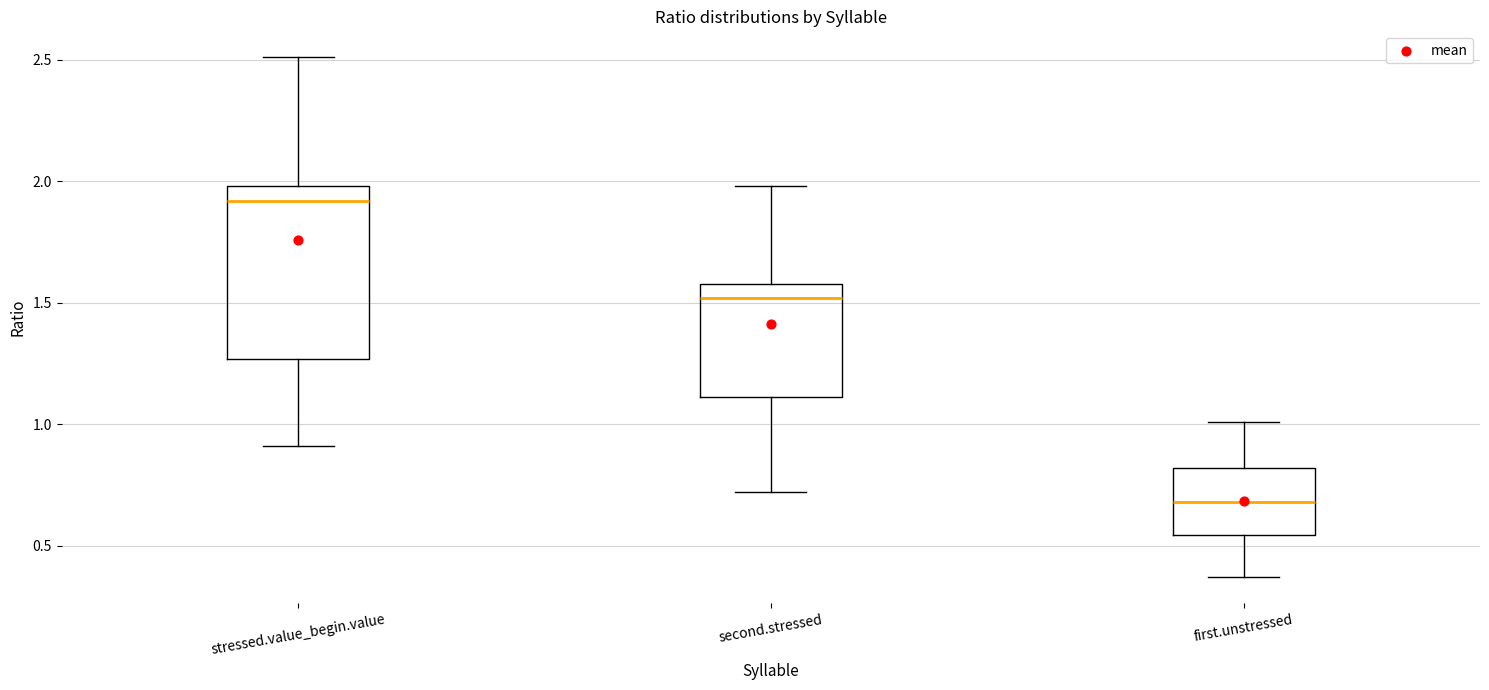

Which box has the highest median line?

stressed.value_begin.value